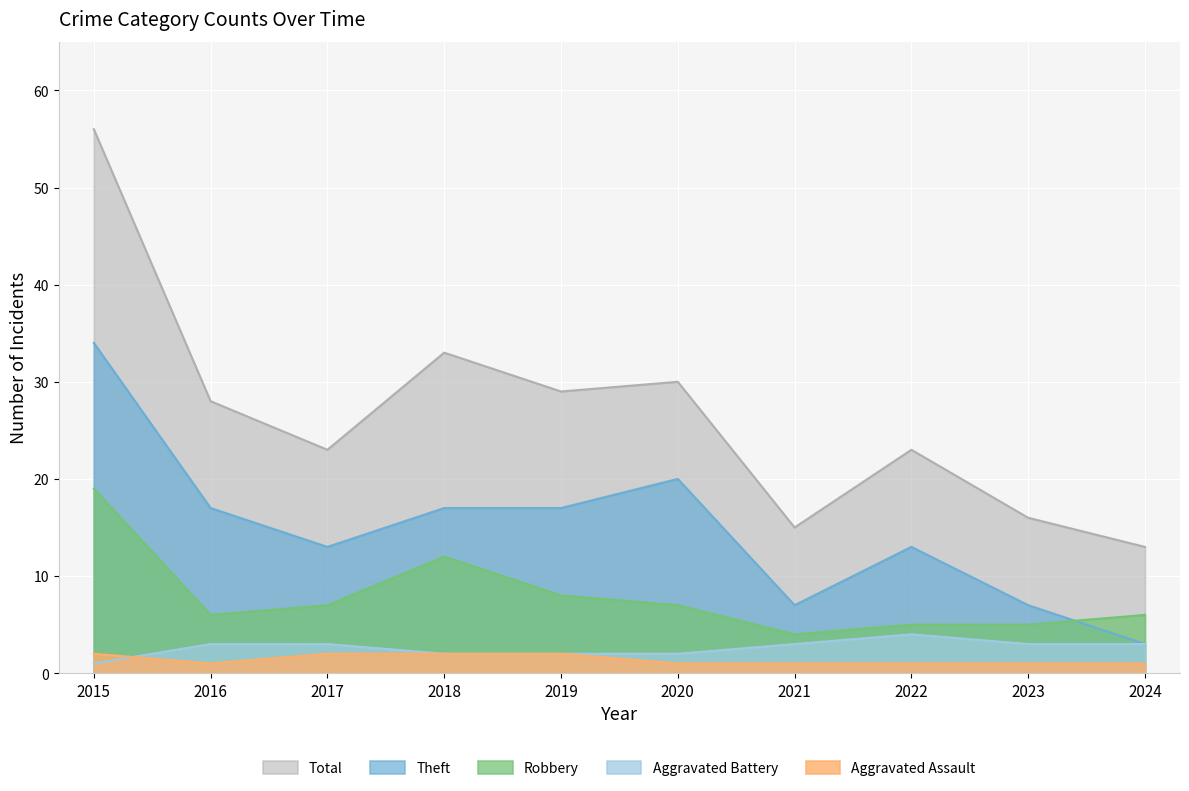

What is the value of the Aggravated Battery point at the 10th from the left?

3